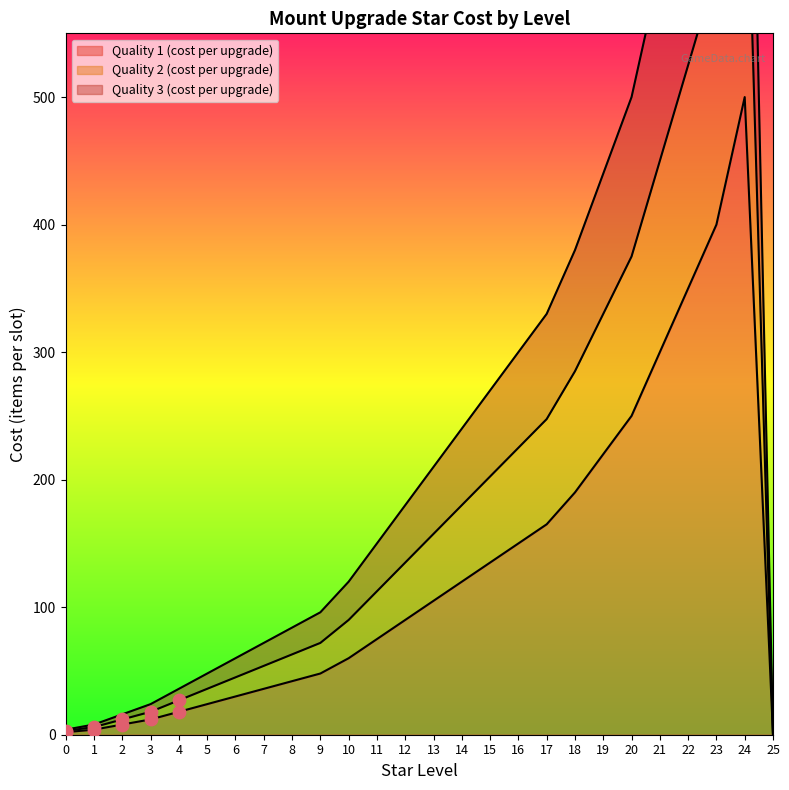

Which series contains the highest Y value?

Quality 3 (cost per upgrade)